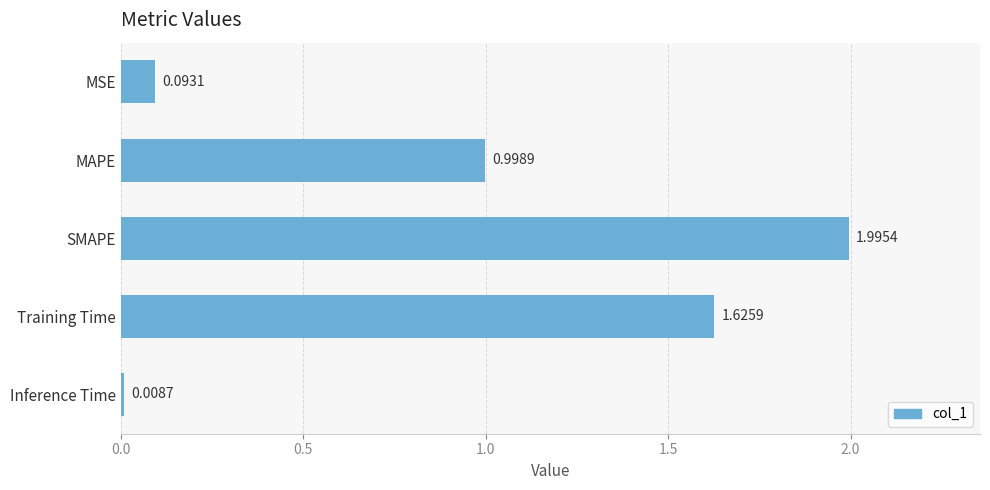

What is the sum of the values at SMAPE and Inference Time?

2.0